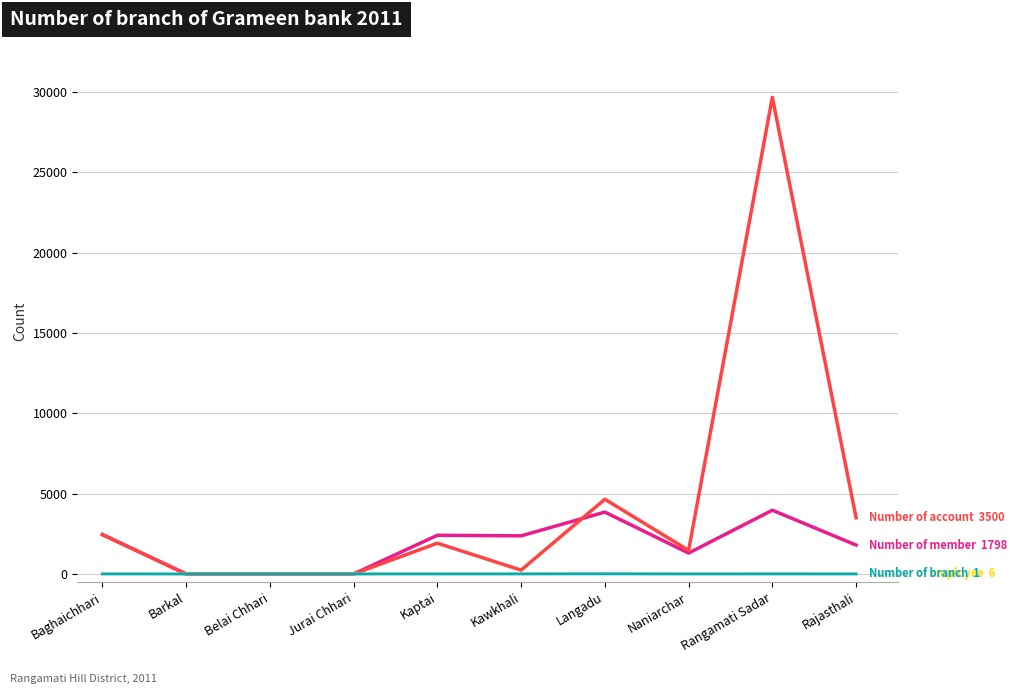

Which label corresponds to the largest value in the chart?

Rangamati Sadar